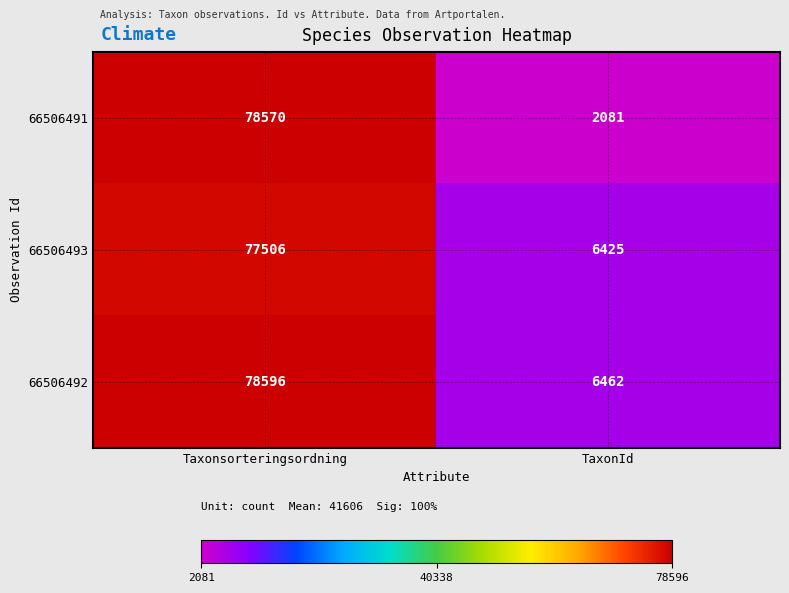

Which series has the widest spread of values?

66506491